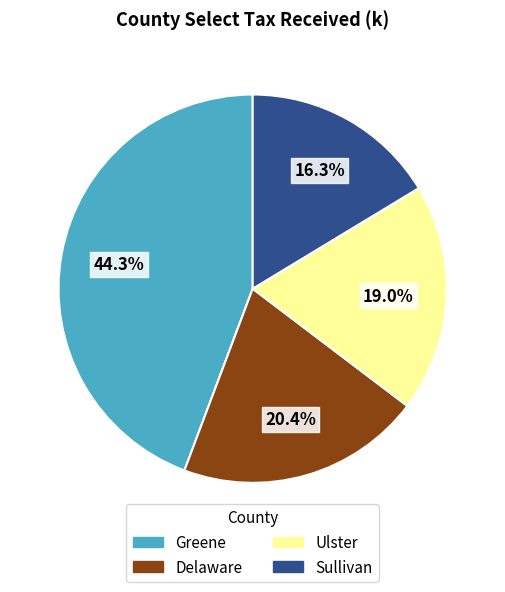

How much of the chart is everything except Delaware?

79.6%